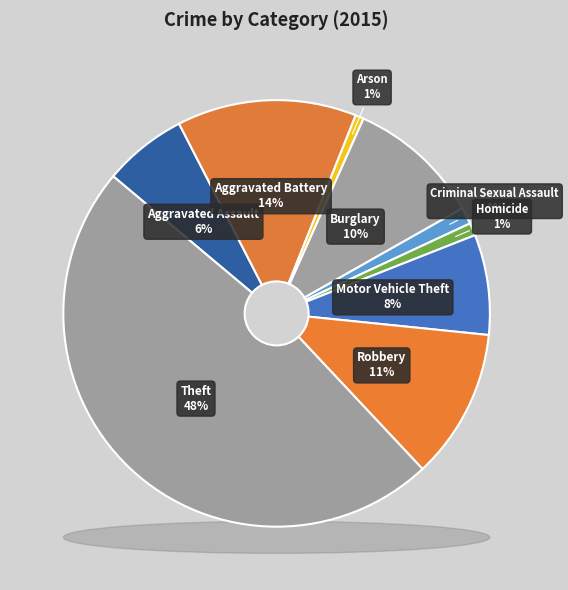

Between Robbery and Arson, which is larger?

Robbery